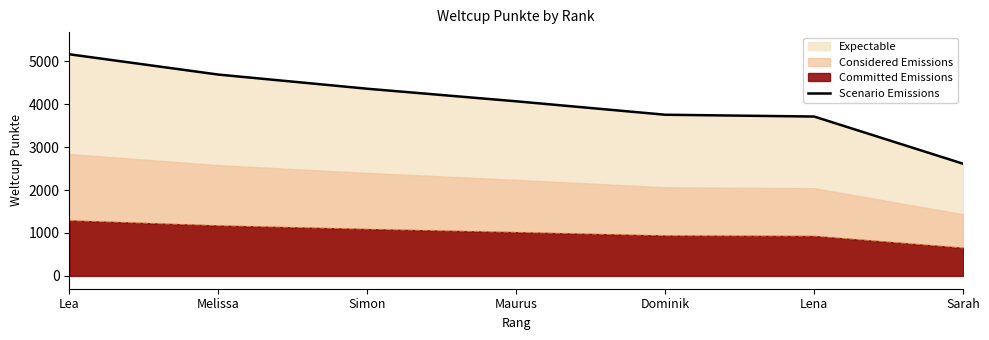

Reading left to right, extract all data points from this chart.

5163	4690	4360	4067	3754	3712	2612